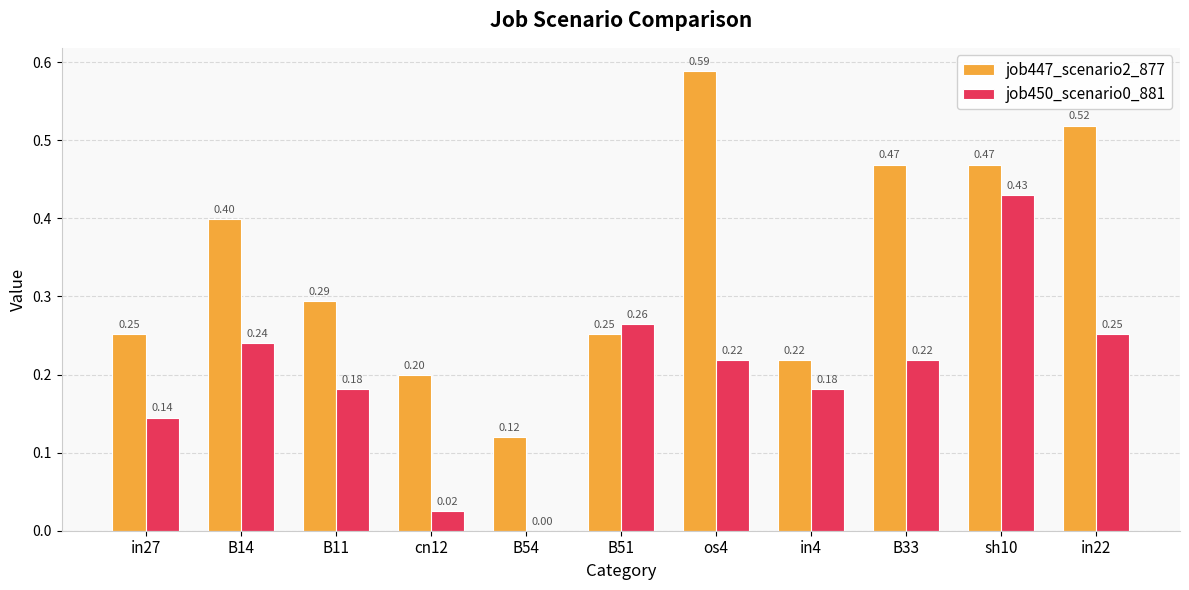

Which series changed the most between B11 and in4?

job447_scenario2_877